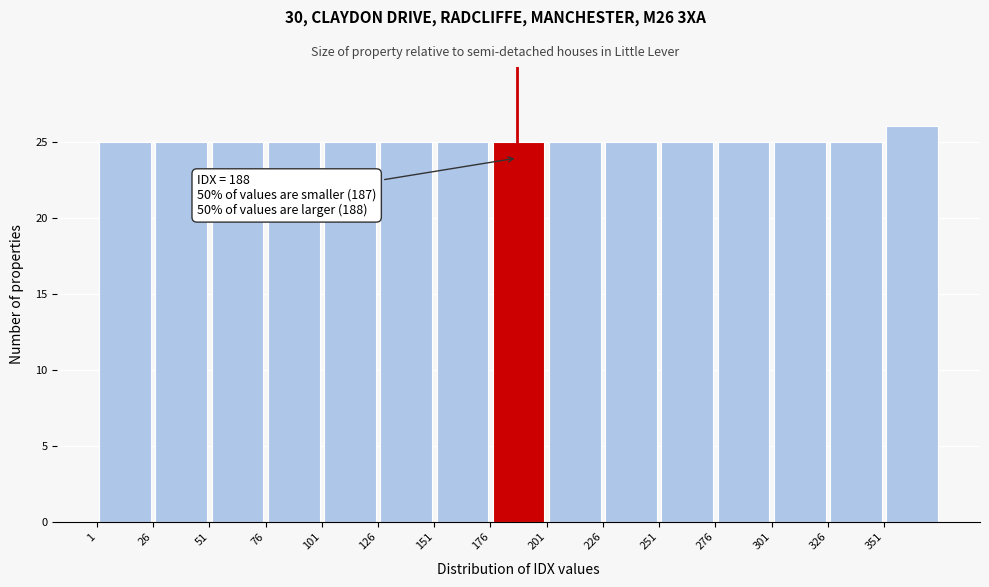

Which range on the x-axis has the tallest bar?

351 to 376